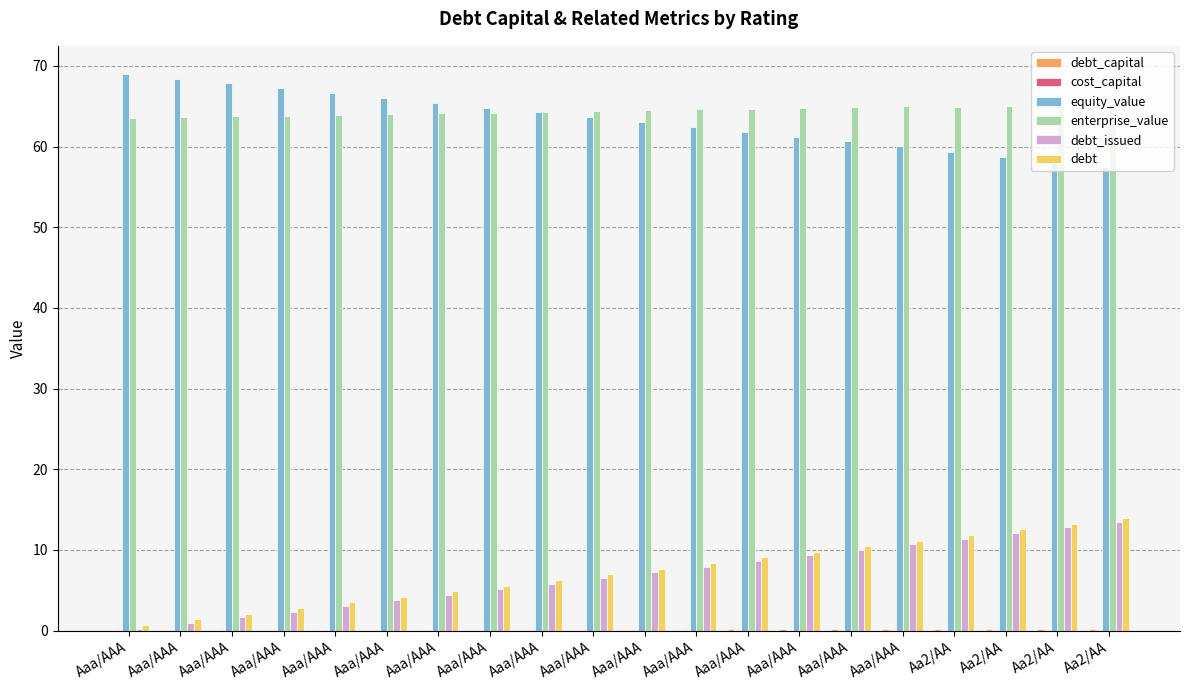

Which category has the lowest value in the enterprise_value series?

Aaa/AAA